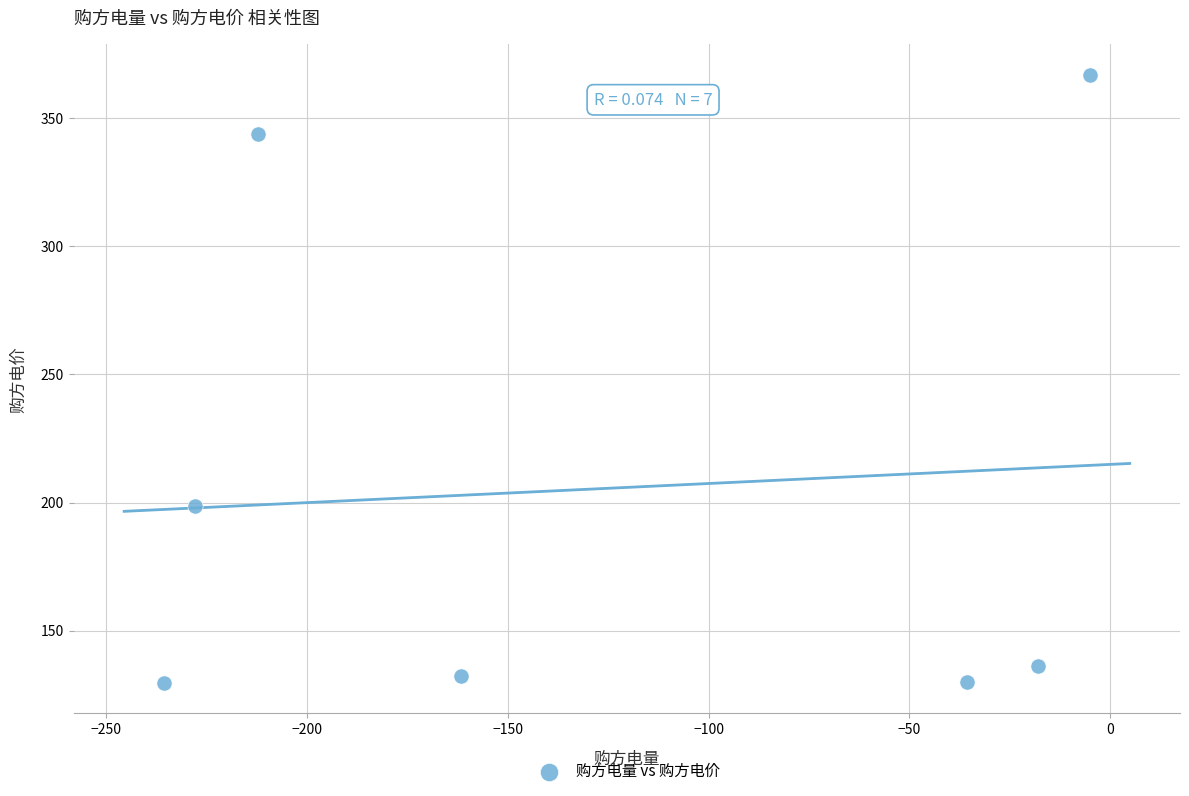

What is the average Y value?

205.3